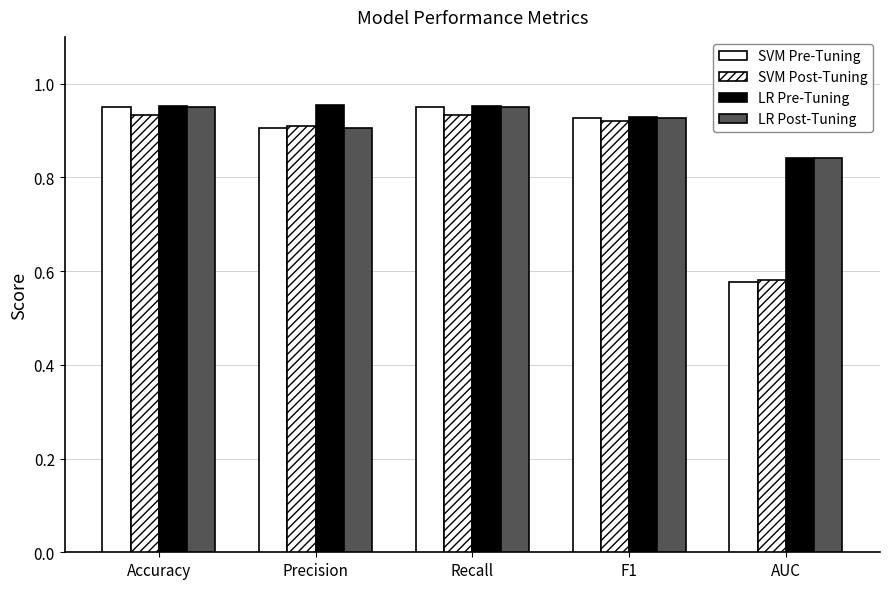

What is the label of the 4th bar from the left?

F1